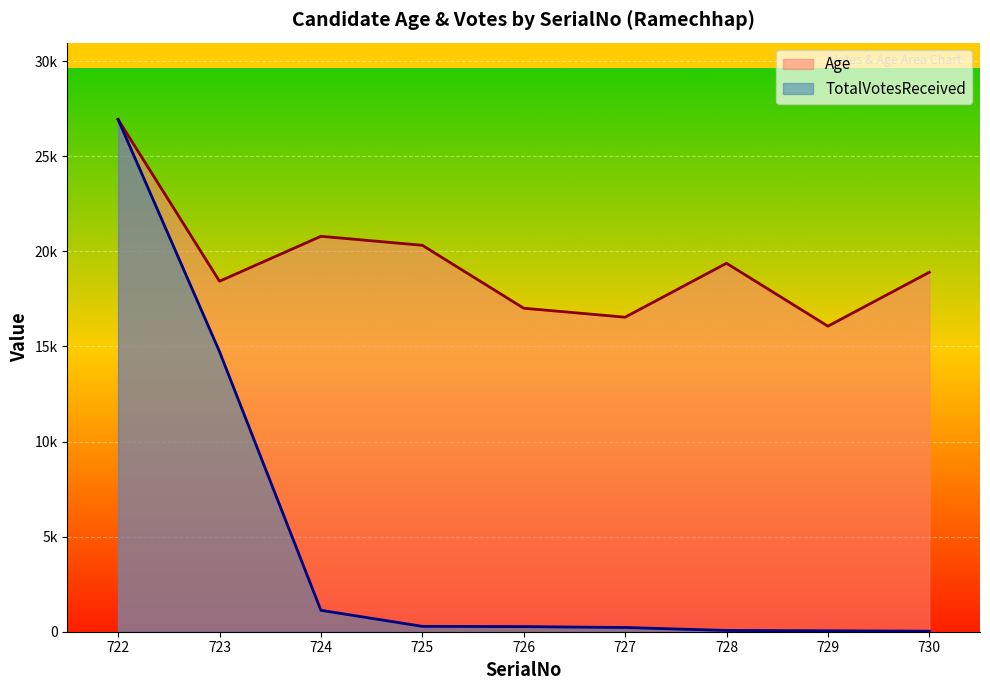

What is the difference between the TotalVotesReceived values at 727 and 729?

173.0